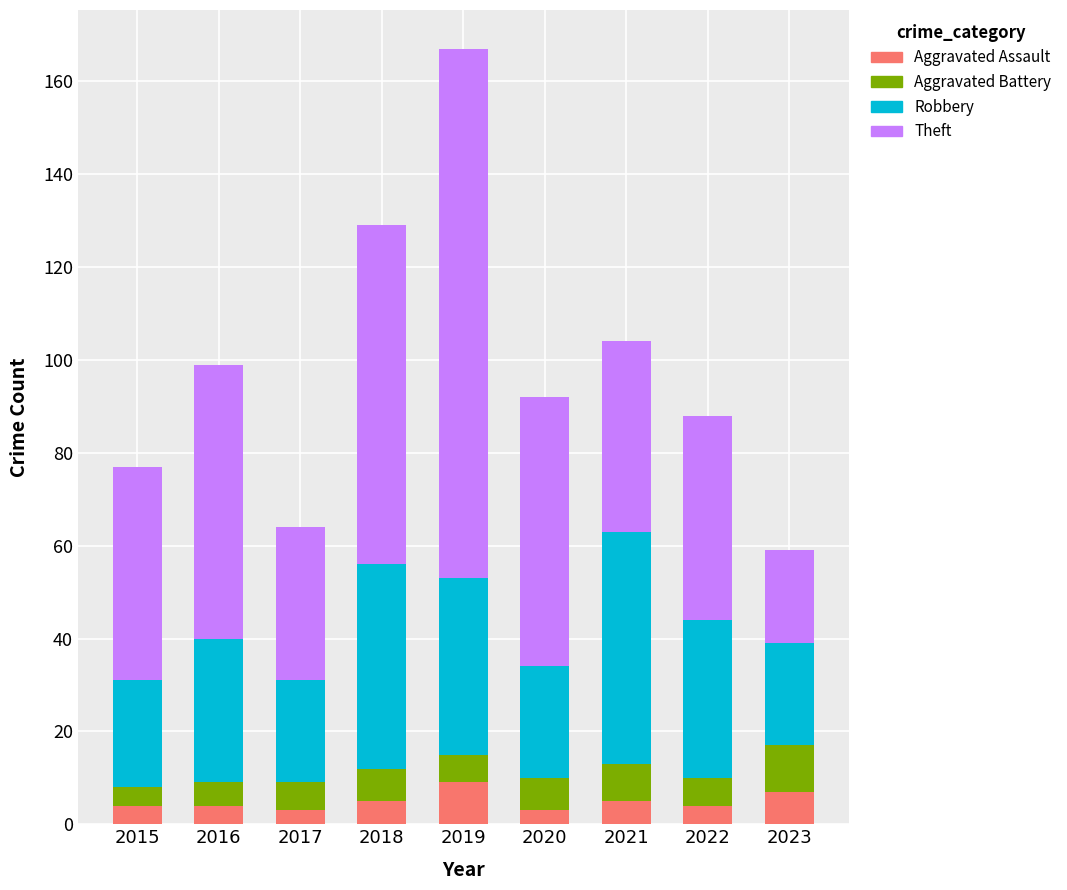

At which category is the sum across all series the highest?

2019